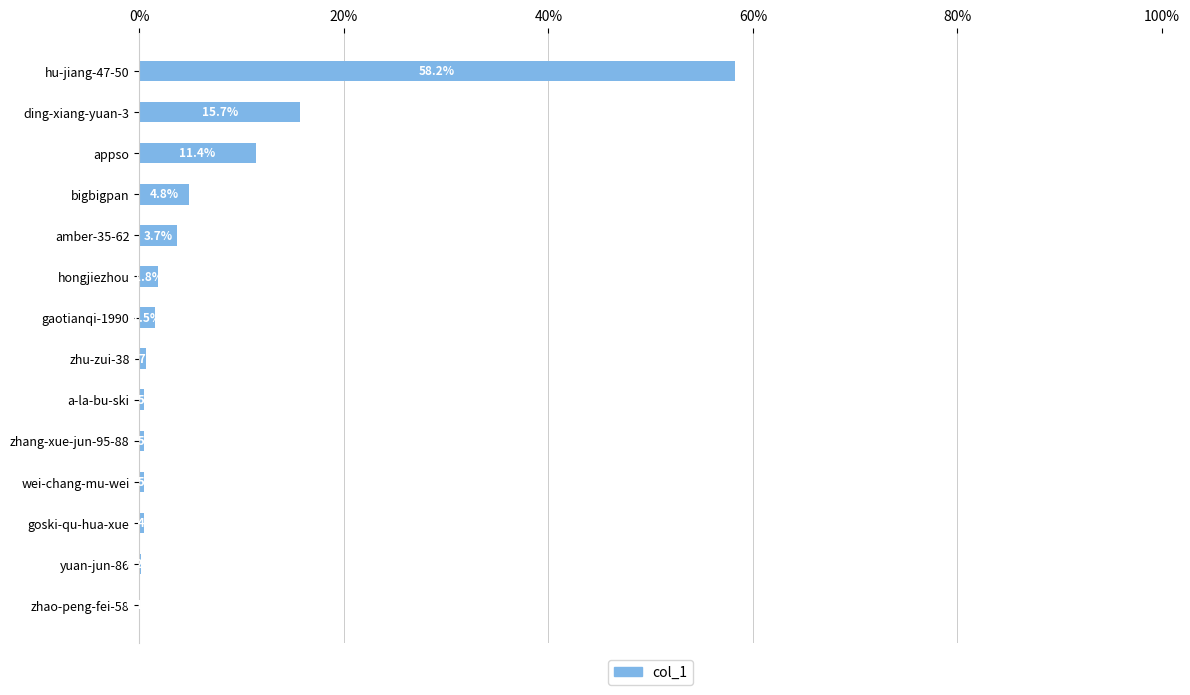

Are the bars grouped side by side (vs. stacked)?

No